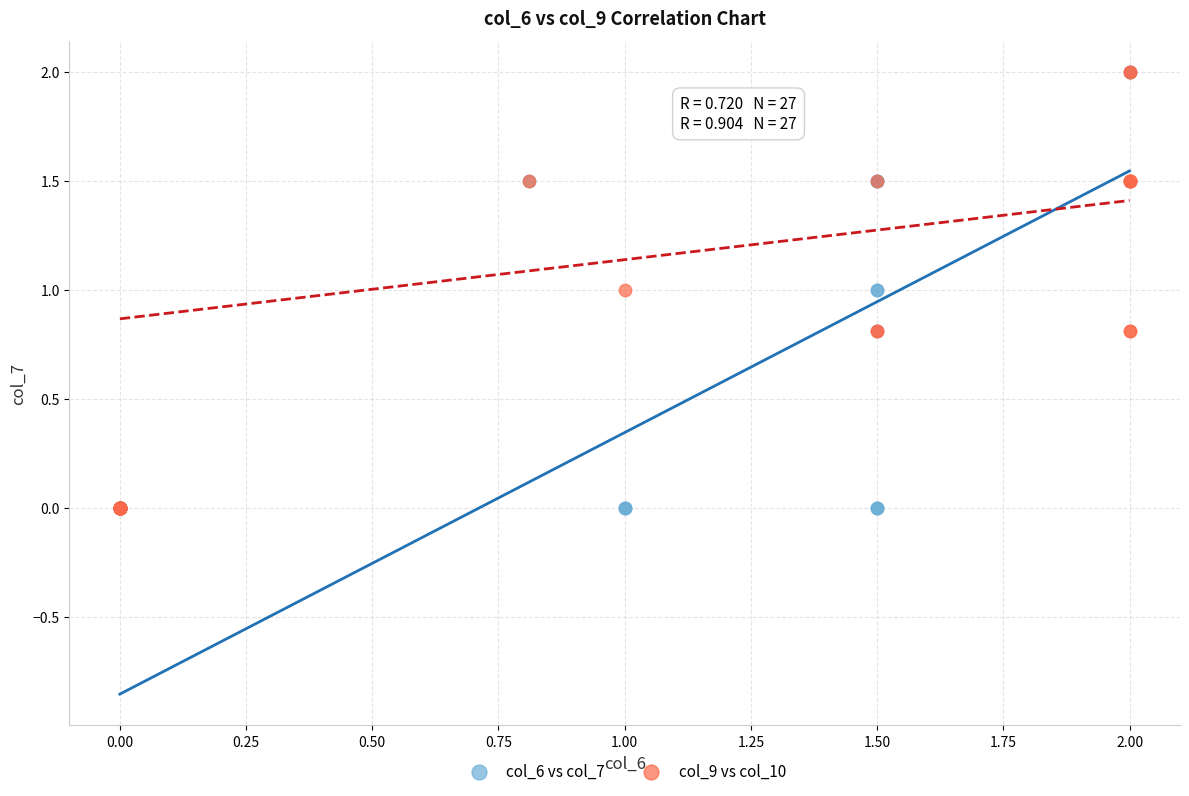

What are all the series names shown in the legend?

col_6 vs col_7, col_9 vs col_10